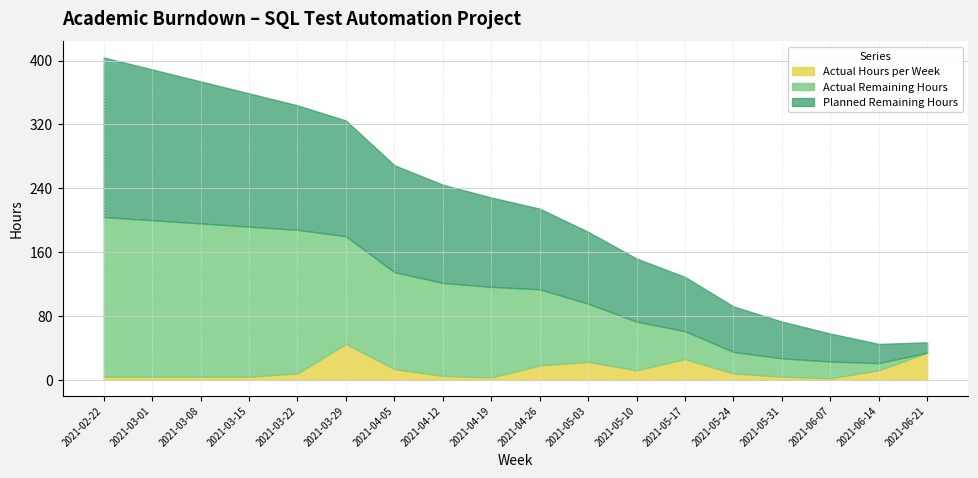

At which category is the sum across all series the highest?

2021-02-22